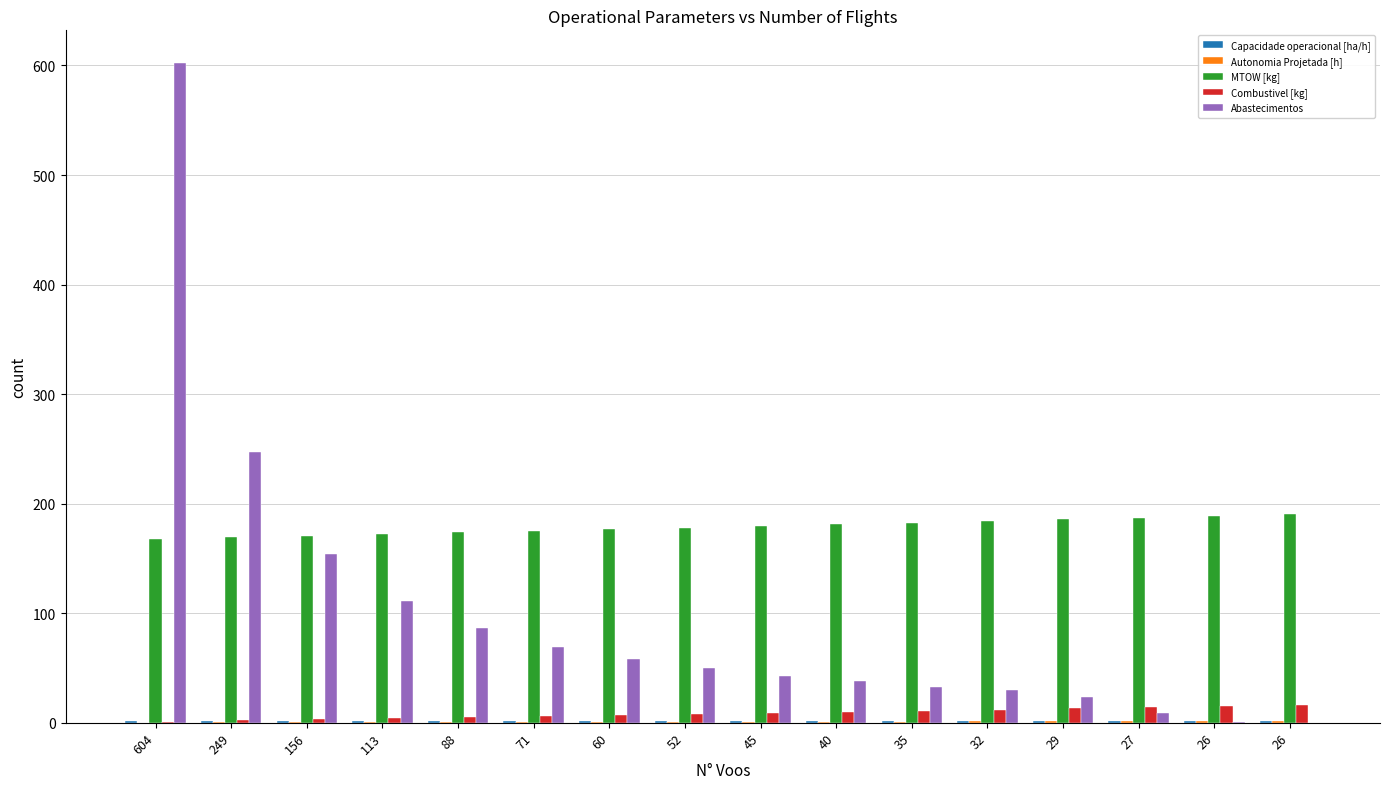

Are the bars horizontal?

No